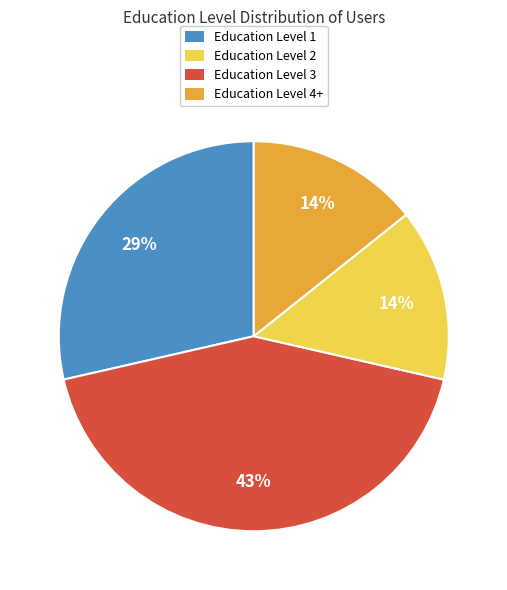

To the nearest percent, what is the difference between the largest and smallest slice percentages?

29%